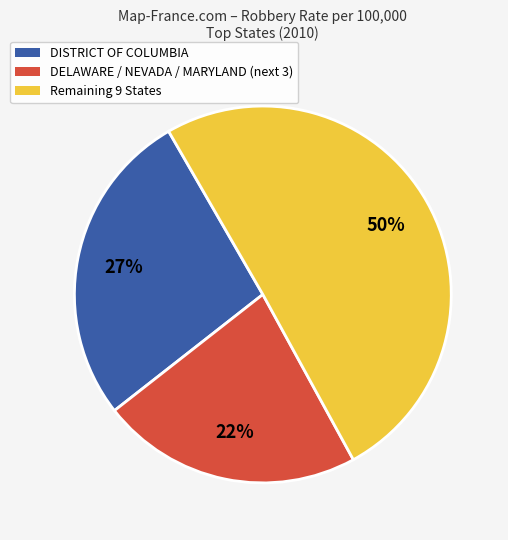

Count the number of slices in the pie.

3